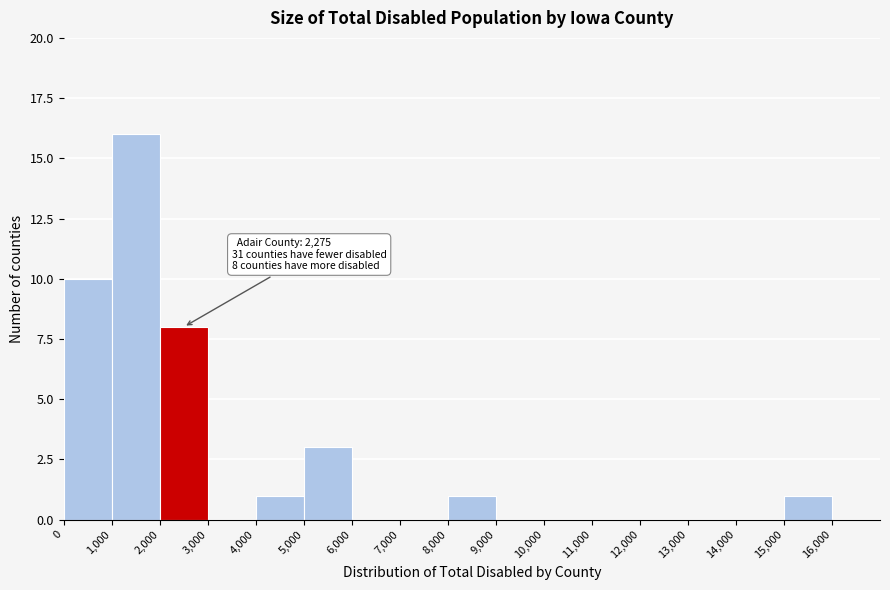

Which range on the x-axis has the tallest bar?

1000 to 2000